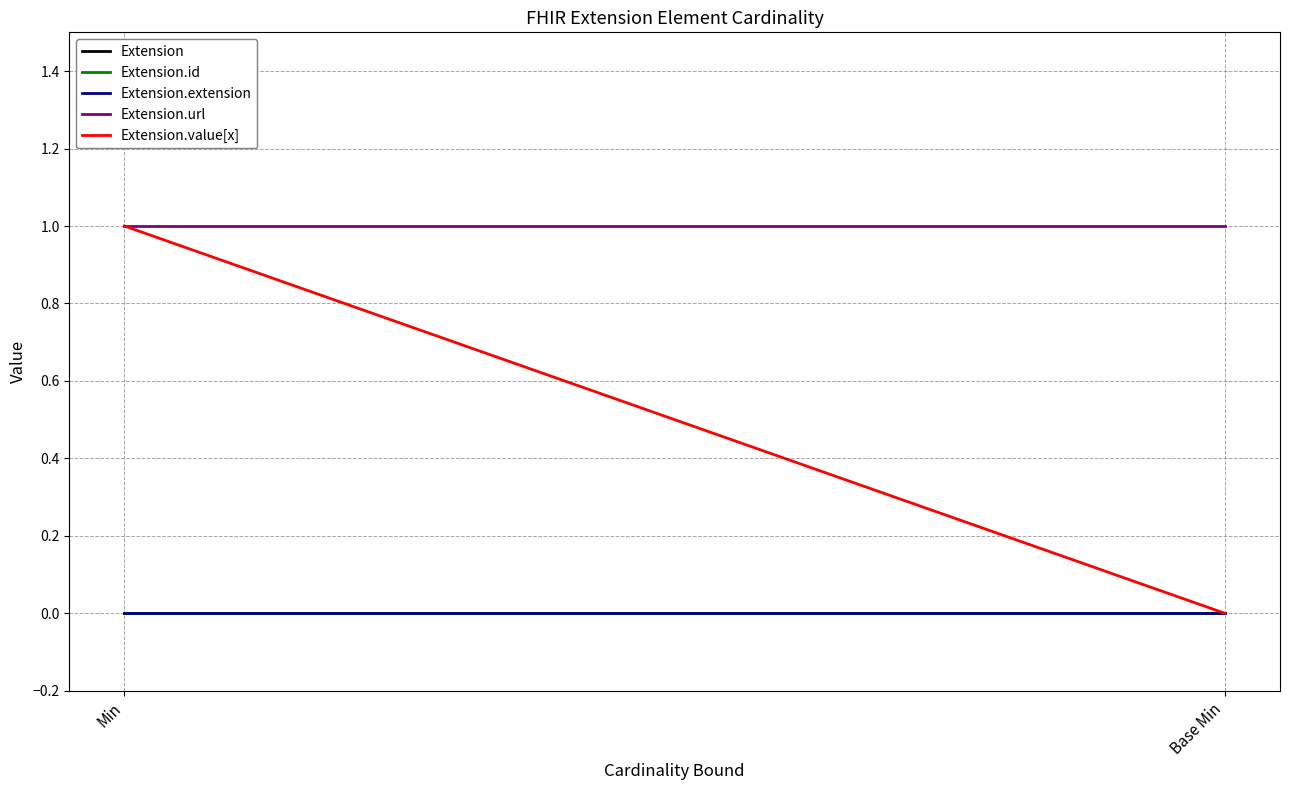

At which label does Extension.url reach its peak?

Min